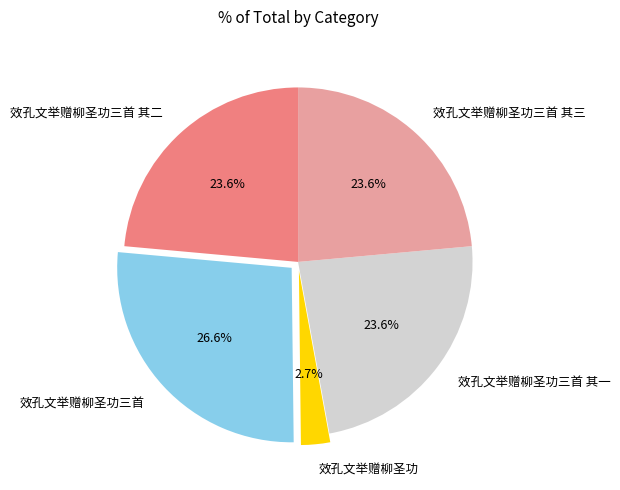

Is there a majority slice in this chart?

No